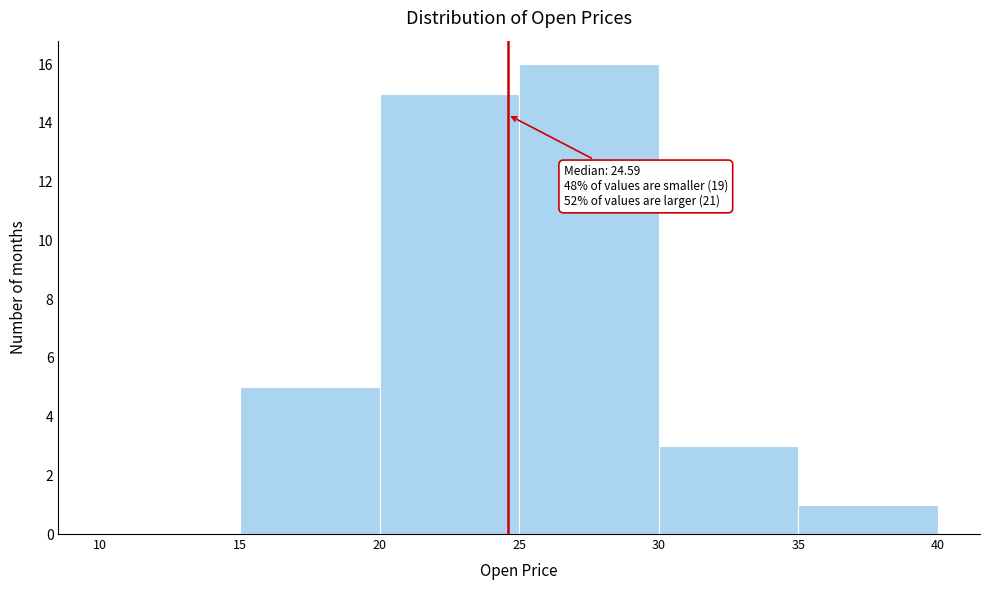

Over which range of the x-axis is the bar tallest?

25 to 30